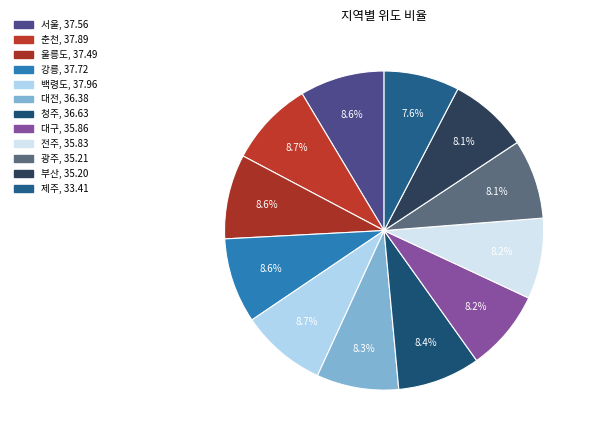

What percentage is the 전주 slice, to the nearest percent?

8%